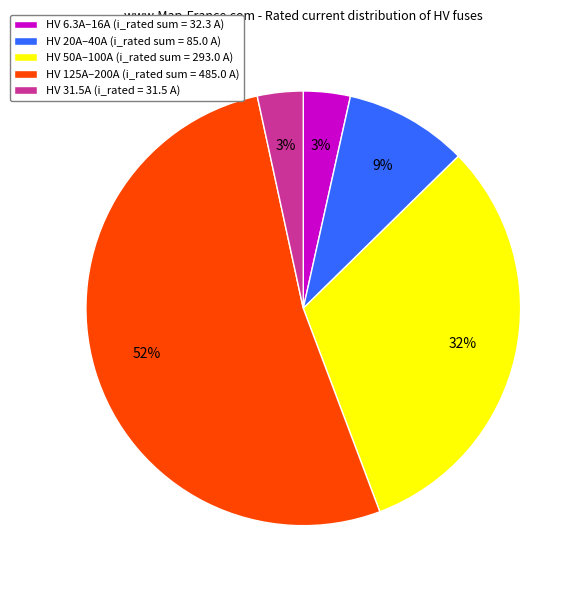

Which category has the biggest portion of the pie?

HV 125A–200A (i_rated sum = 485.0 A)